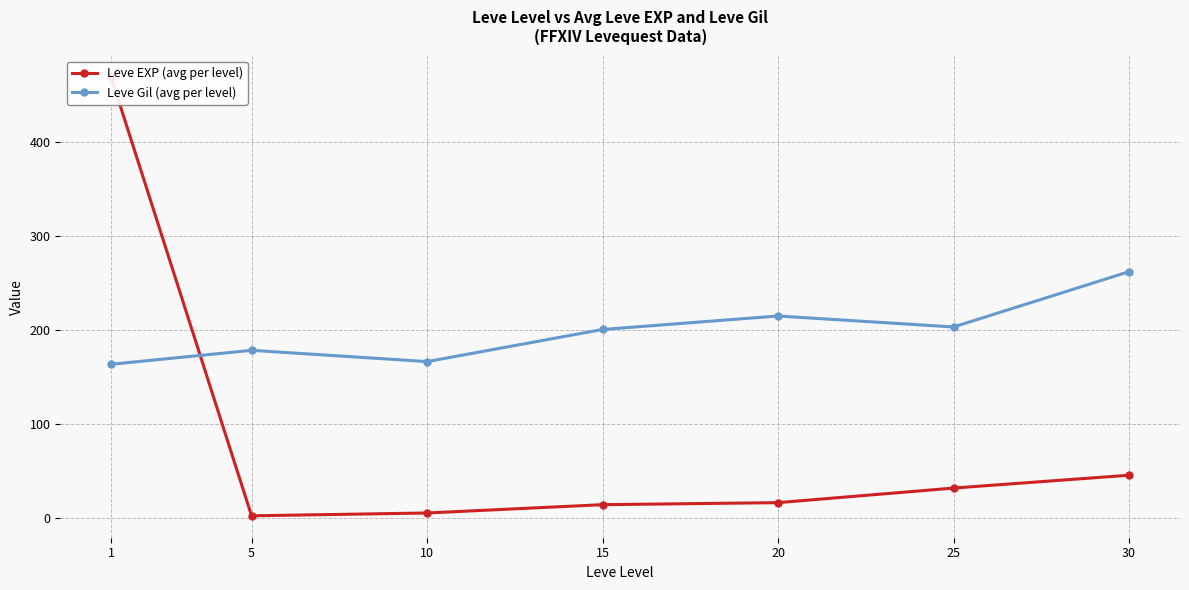

Is this an area chart (filled region under the line)?

No